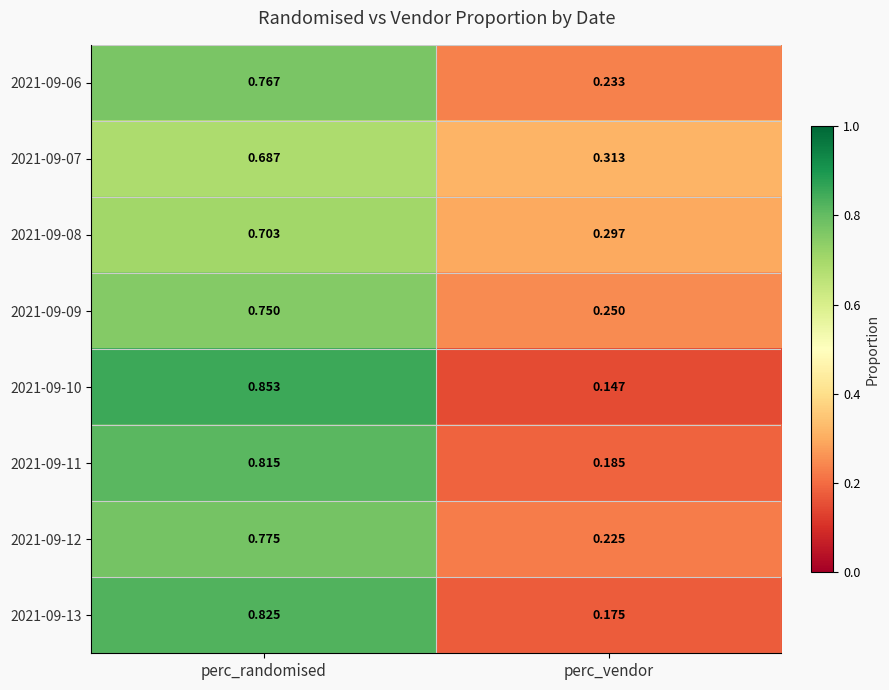

At which label does 2021-09-10 reach its peak?

perc_randomised